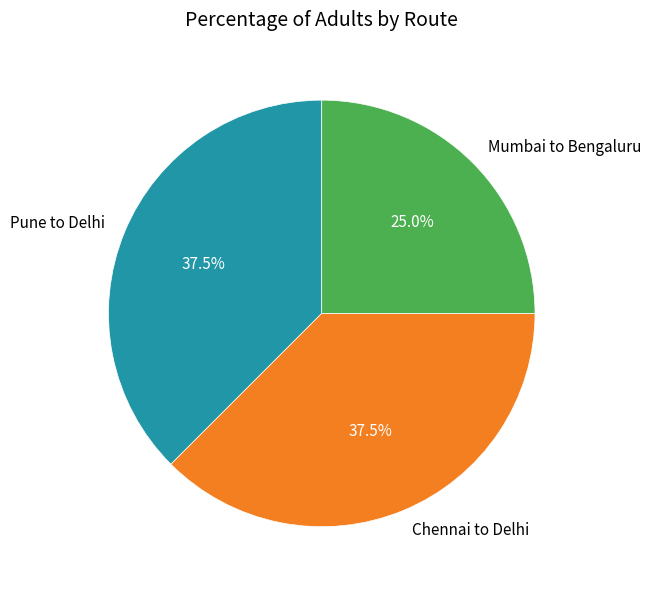

Approximately how many times larger is the value at Chennai to Delhi compared to Pune to Delhi?

1.0